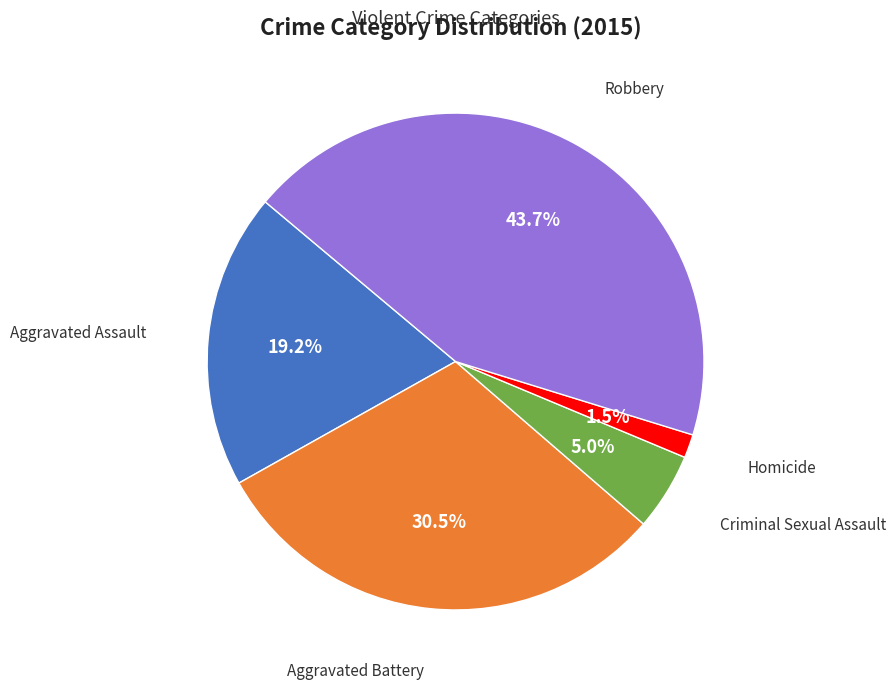

Is there any slice that represents more than half of the pie?

No